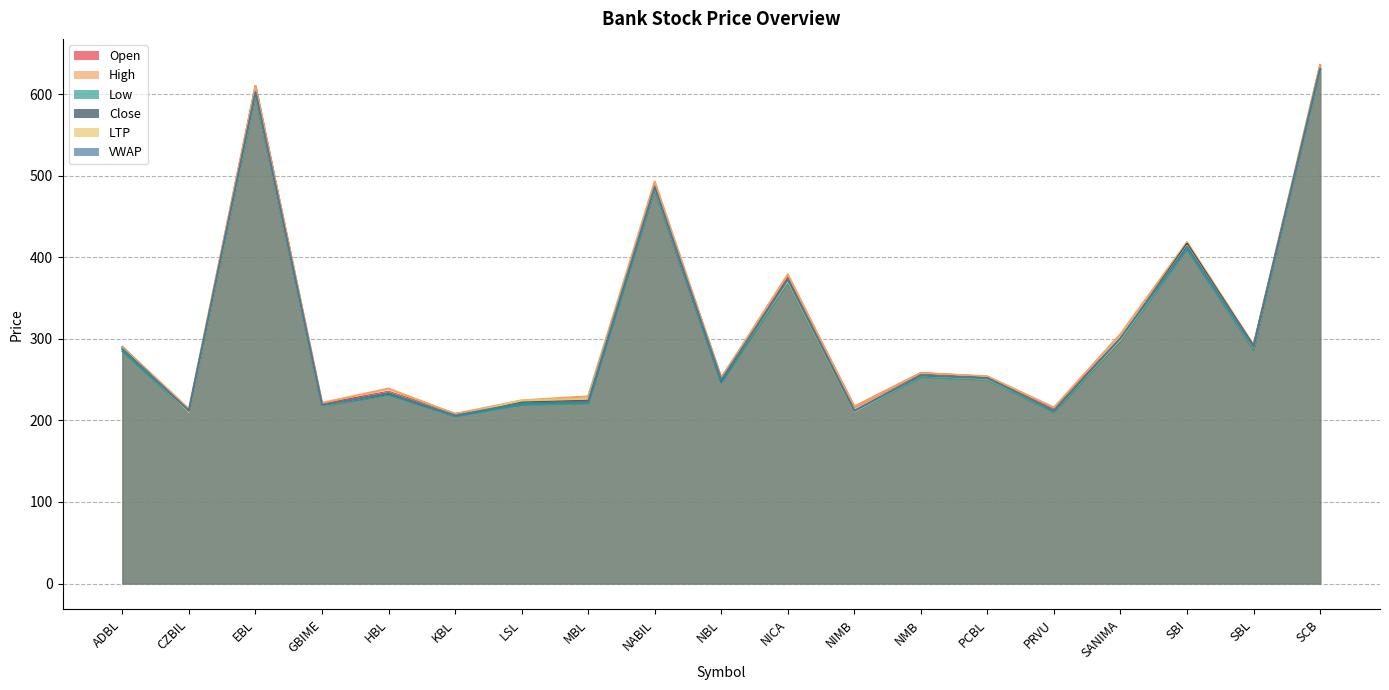

Which series has the largest total across all categories?

High